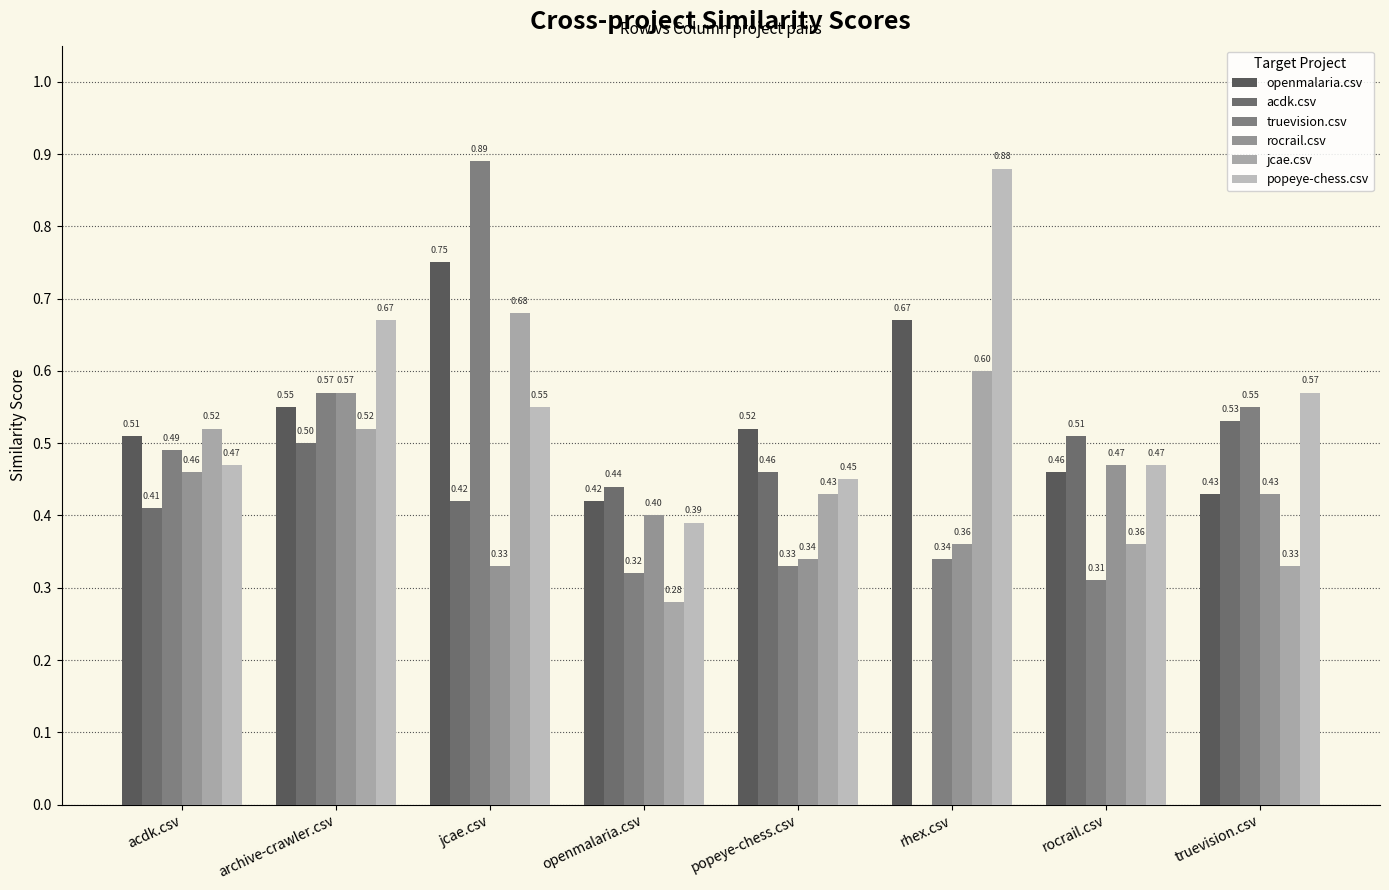

Between rhex.csv and truevision.csv, which series saw the biggest shift?

acdk.csv